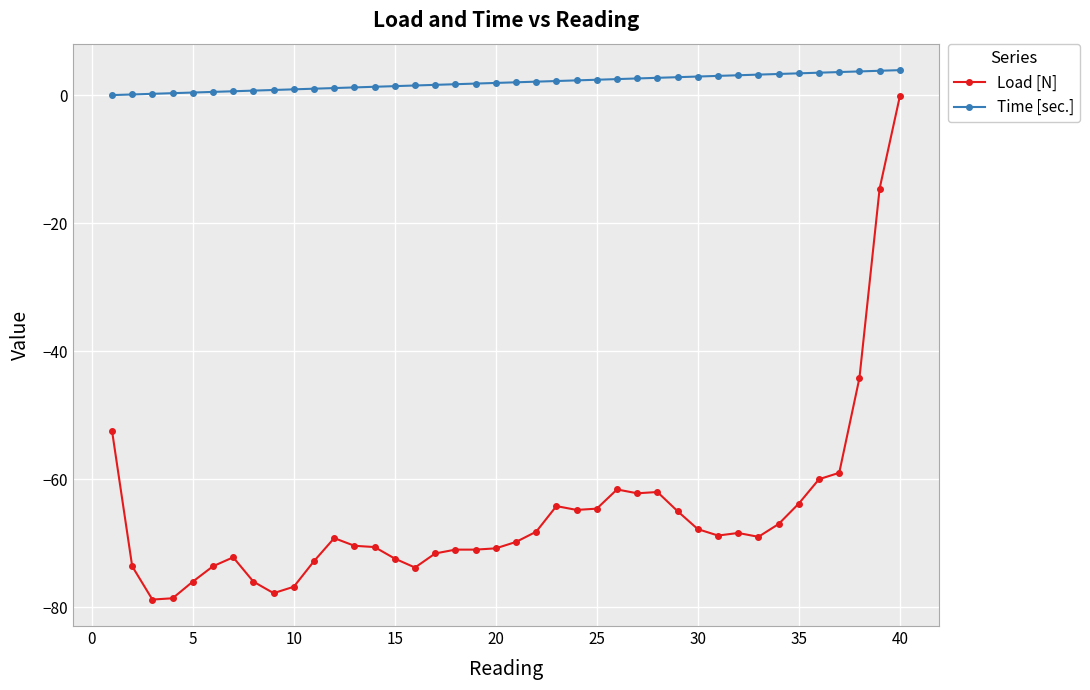

What is the value of the Load [N] point at the 30th from the left?

-67.8